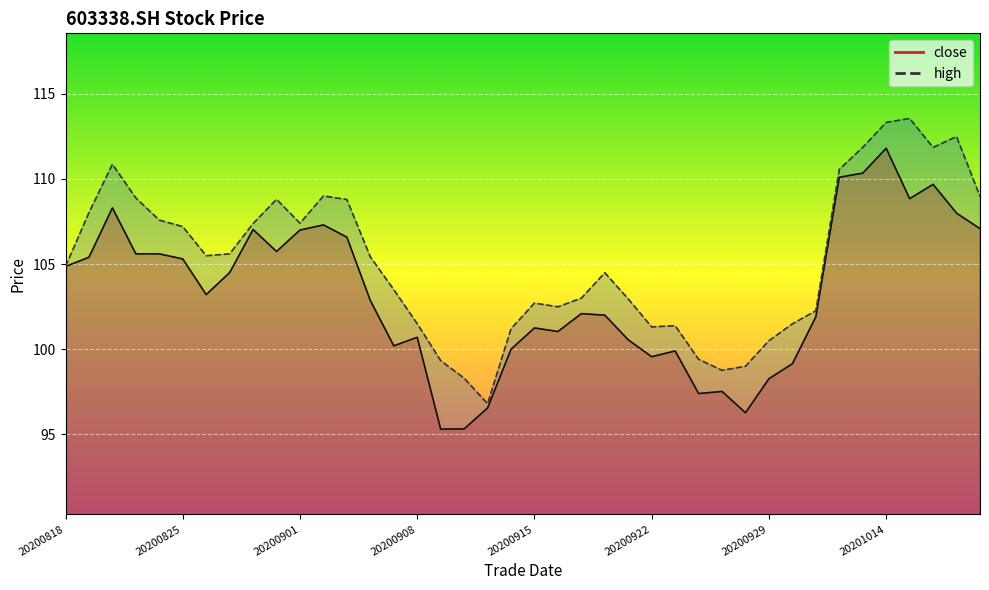

What are all the series names shown in the legend?

close, high